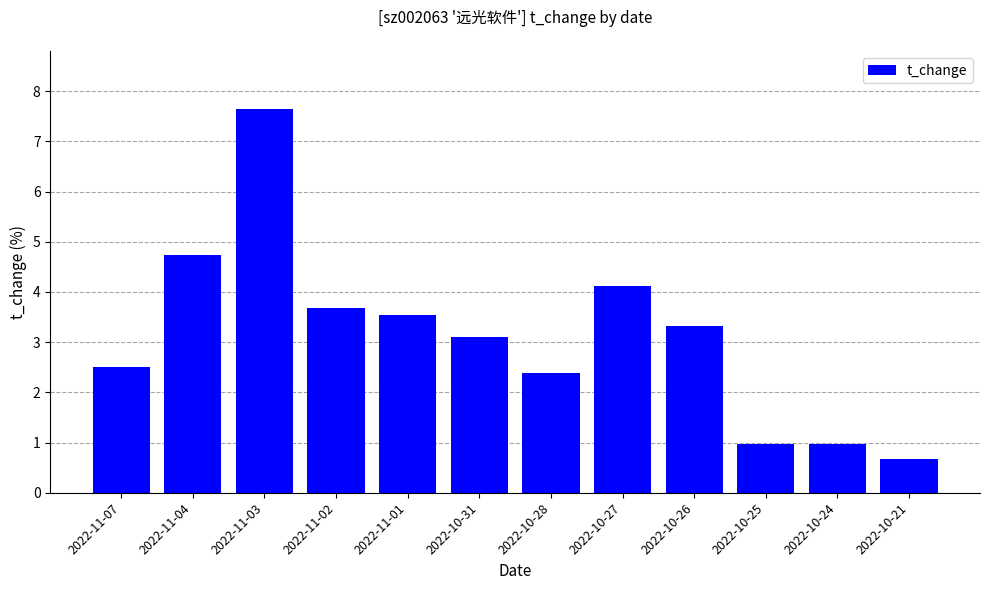

What is the ratio of the value at 2022-10-27 to the value at 2022-11-04?

0.9